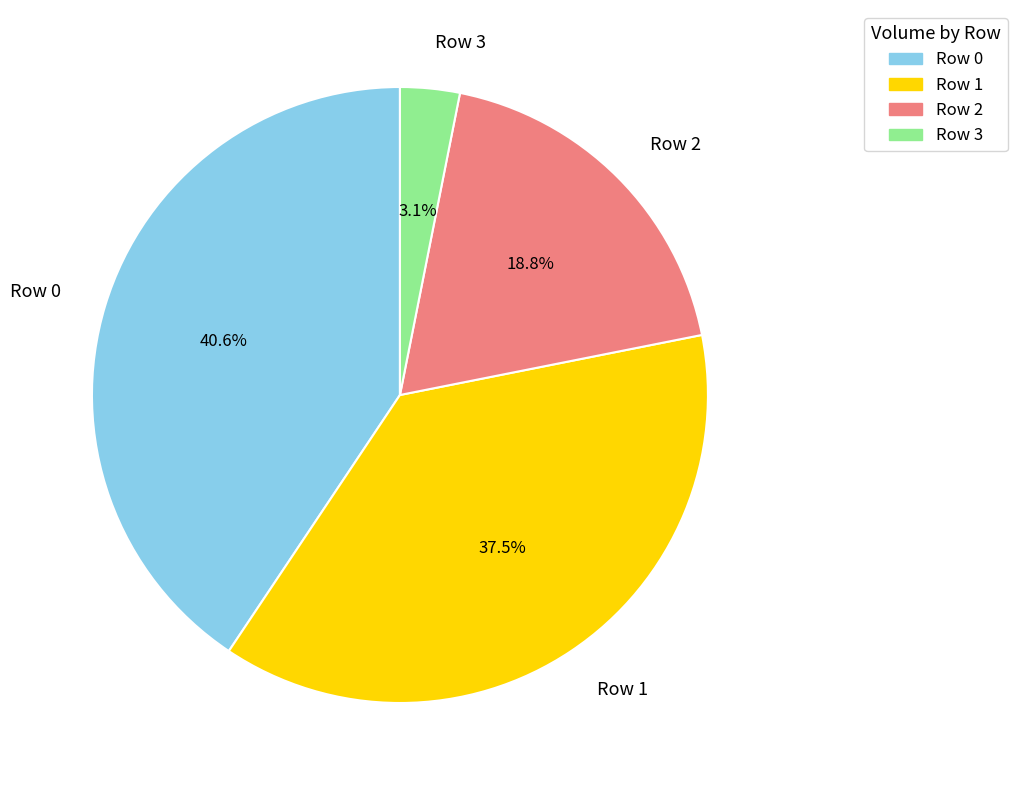

Does Row 1 represent more than half of the total?

No